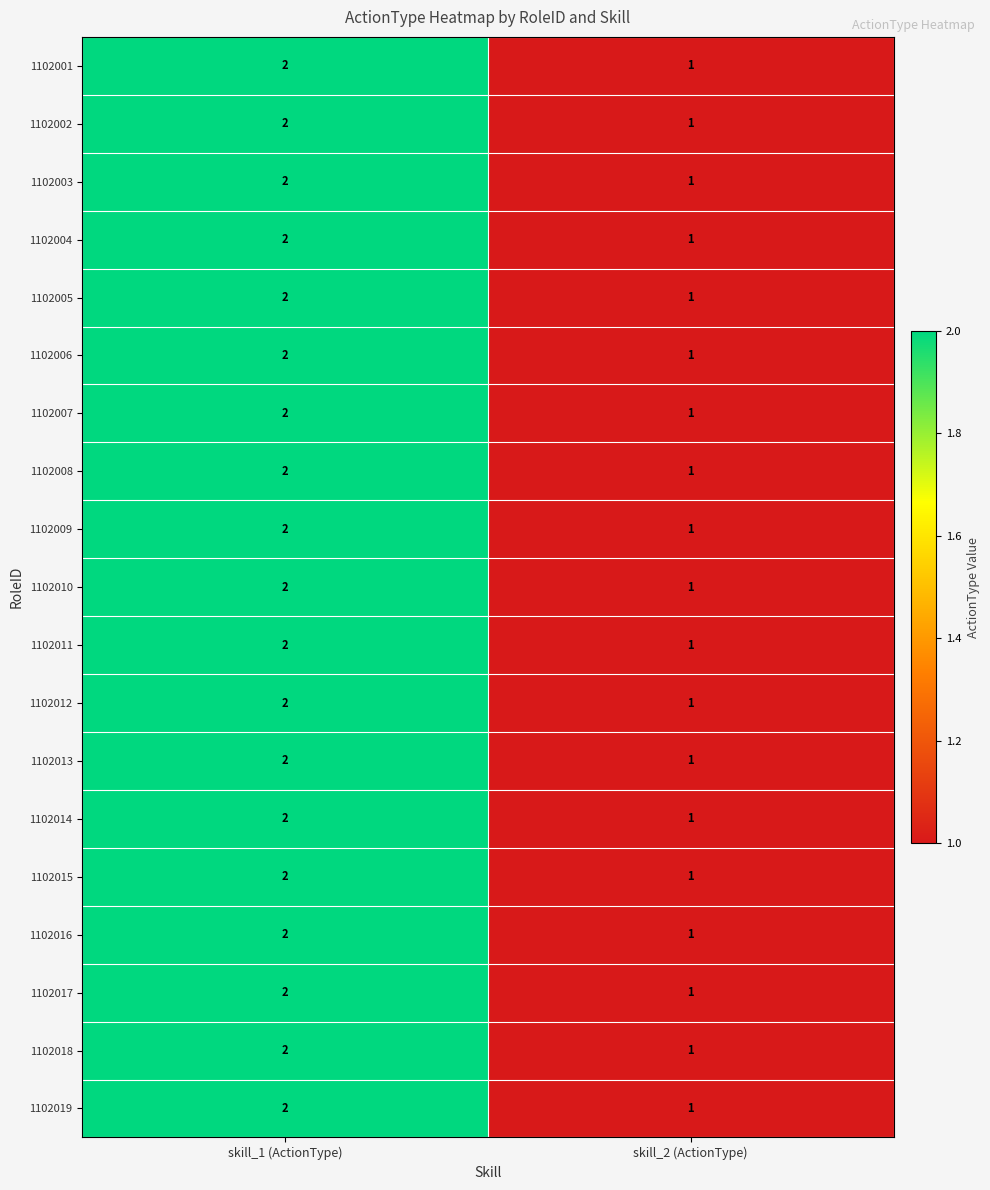

Where is 1102004 nearest to the value 1?

skill_2 (ActionType)